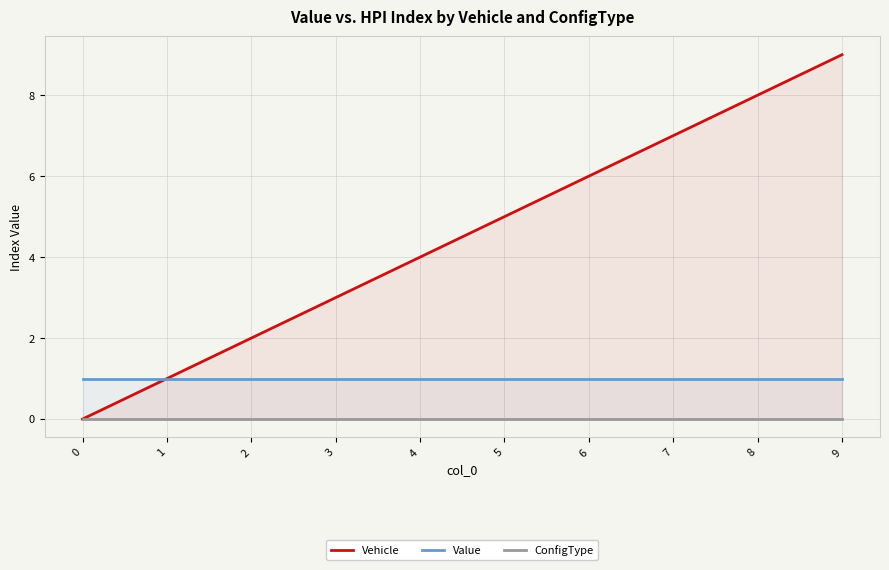

What is the greatest value displayed?

9